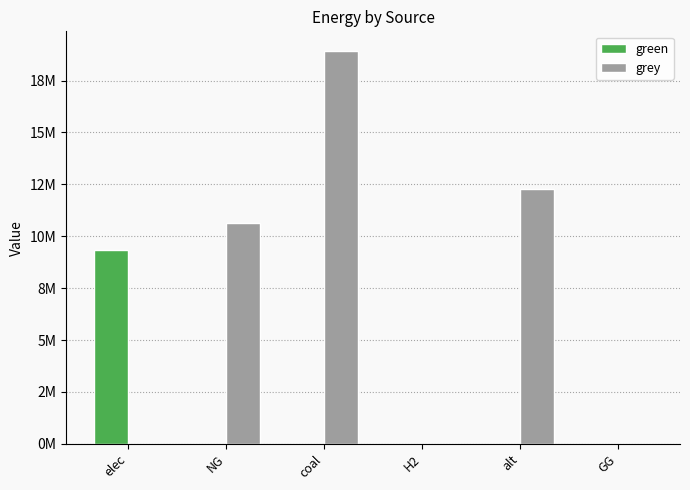

The grey series shows 18922657.3 at coal. True or false?

True